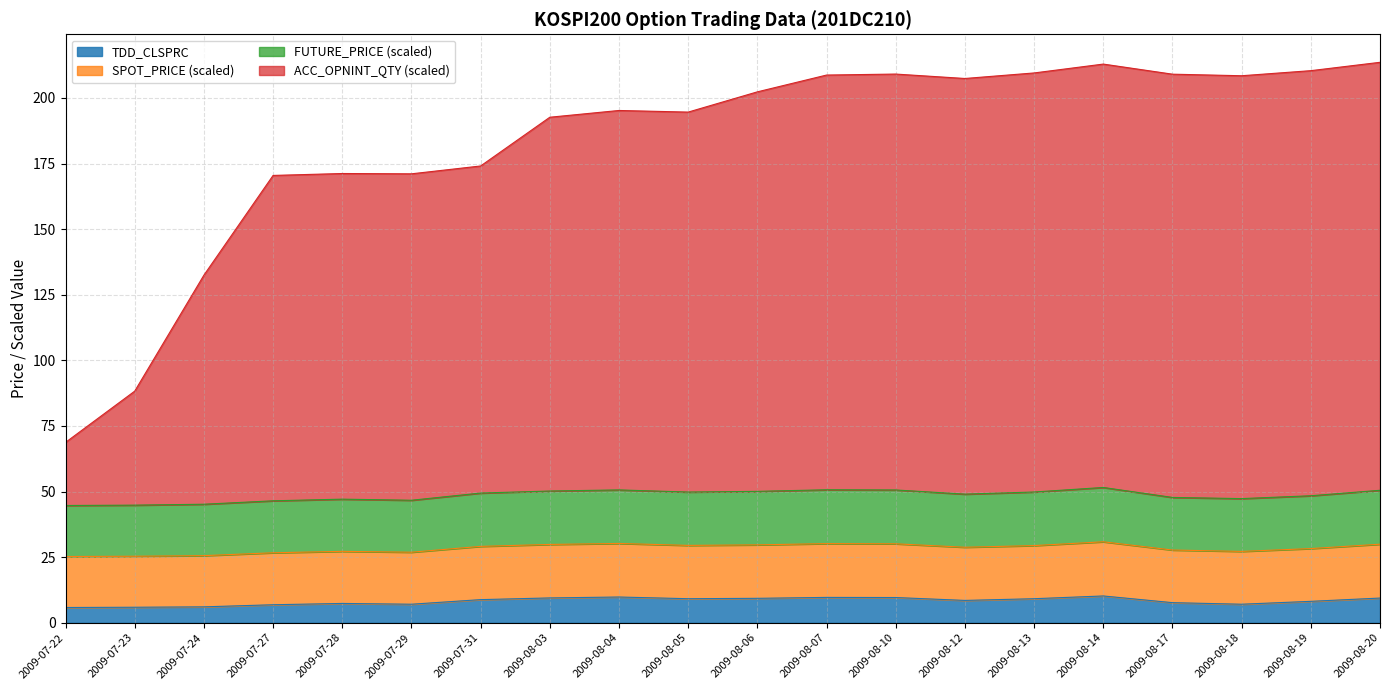

True or false: ACC_OPNINT_QTY has a value of 209.5 at 2009-08-13.

True